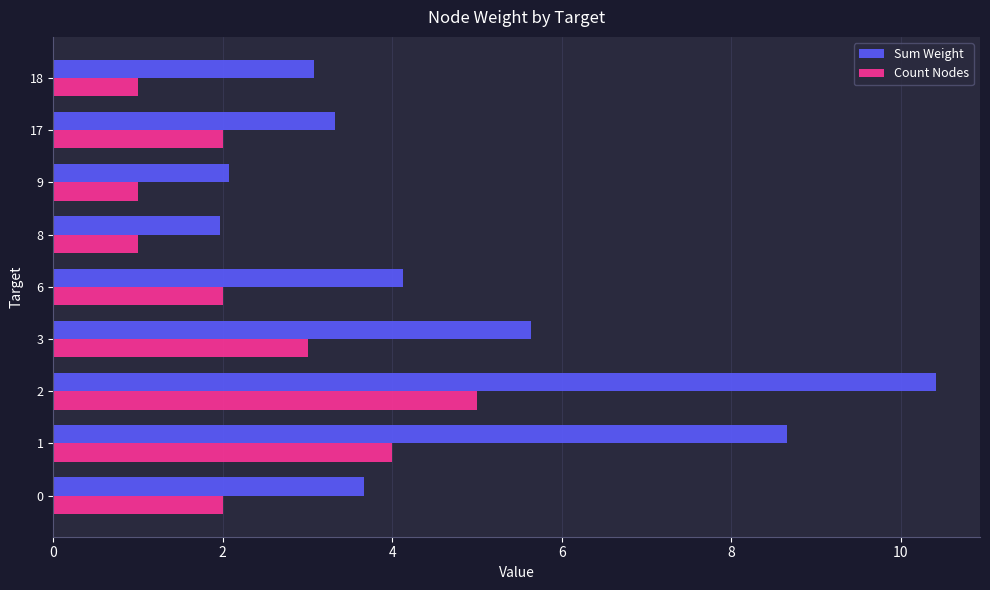

What is the average value of the Sum Weight series?

4.8